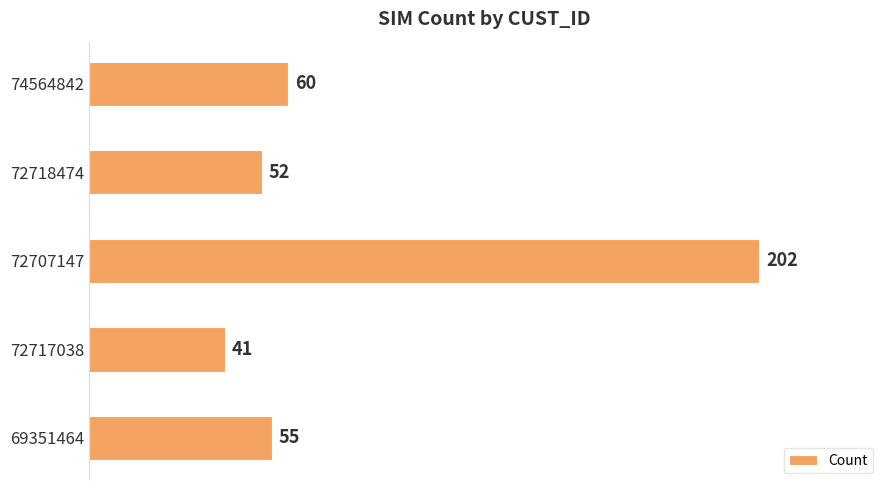

Reading top to bottom, what are all the values shown in this chart?

74564842=60	72718474=52	72707147=202	72717038=41	69351464=55